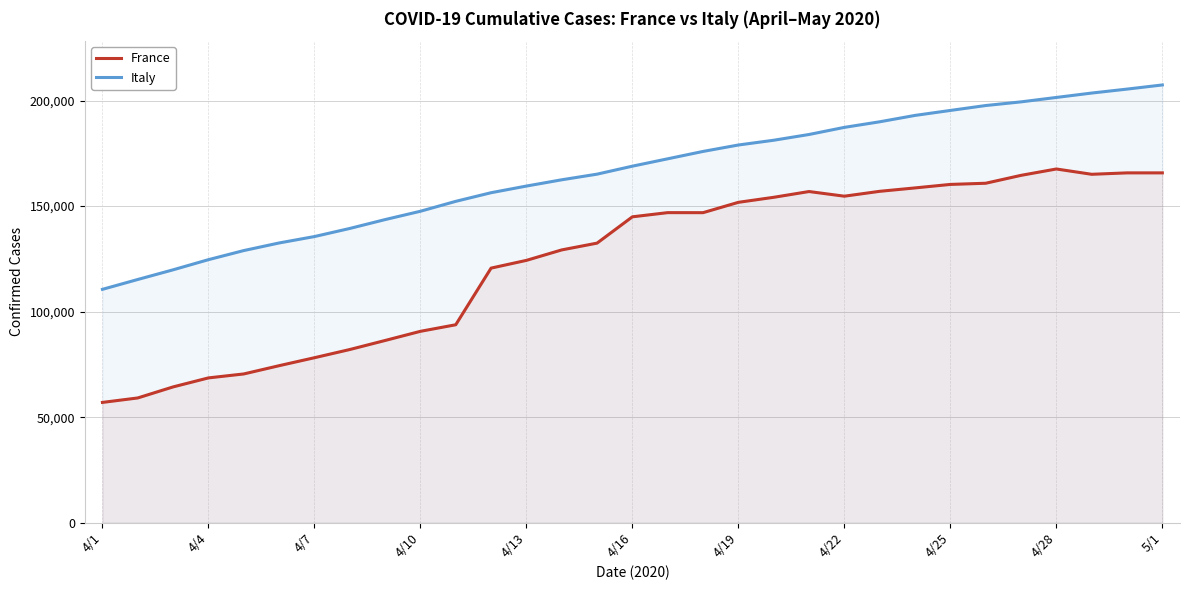

List the series in order of their peak value, lowest first.

France, Italy